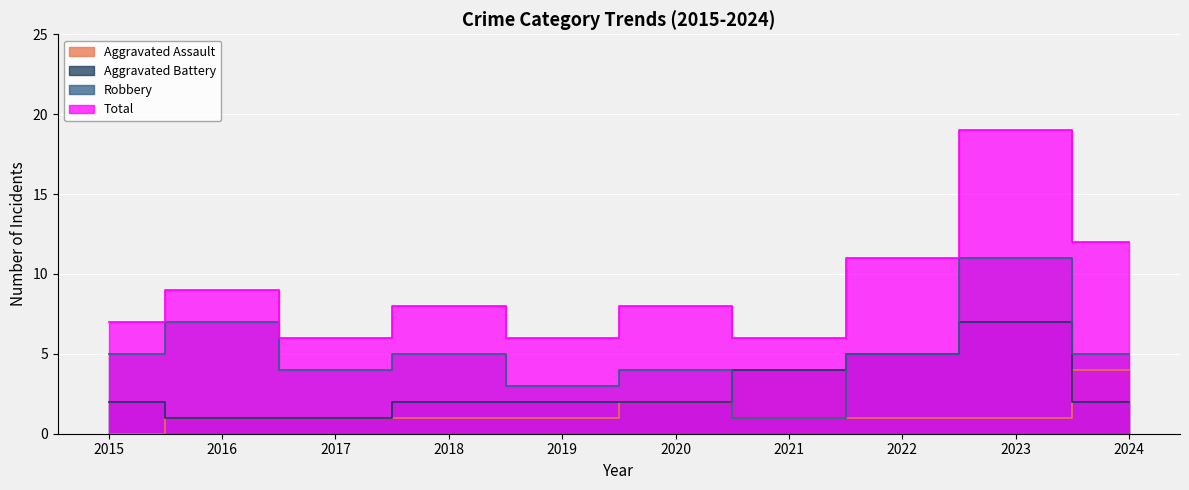

Reading left to right, transcribe all the data shown in this chart.

Aggravated Assault: 2015=0	2016=1	2017=1	2018=1	2019=1	2020=2	2021=1	2022=1	2023=1	2024=4
Aggravated Battery: 2015=2	2016=1	2017=1	2018=2	2019=2	2020=2	2021=4	2022=5	2023=7	2024=2
Robbery: 2015=5	2016=7	2017=4	2018=5	2019=3	2020=4	2021=1	2022=5	2023=11	2024=5
Total: 2015=7	2016=9	2017=6	2018=8	2019=6	2020=8	2021=6	2022=11	2023=19	2024=12